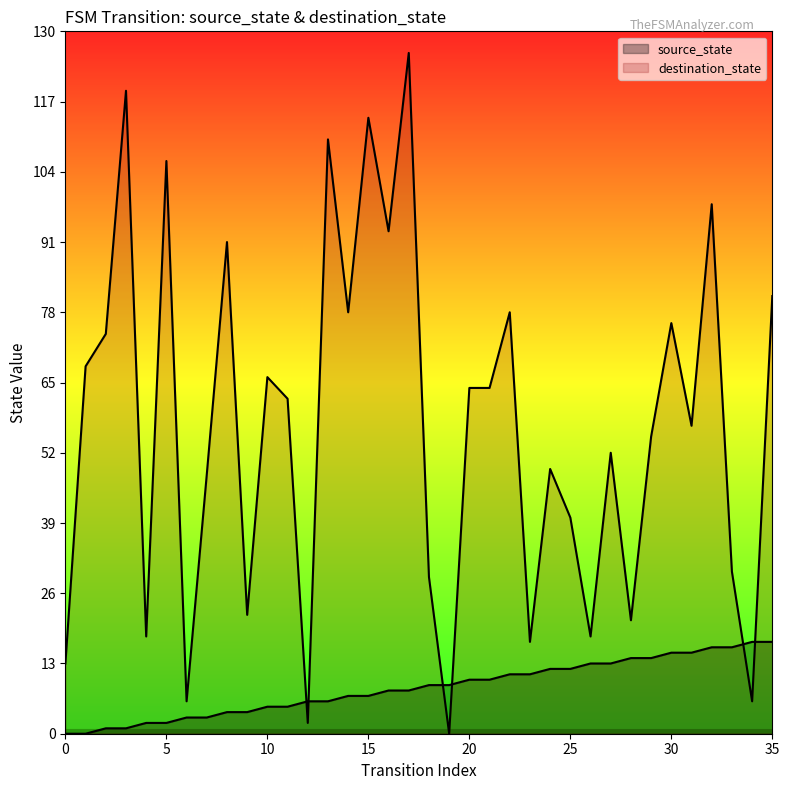

Which series has the largest total across all categories?

destination_state